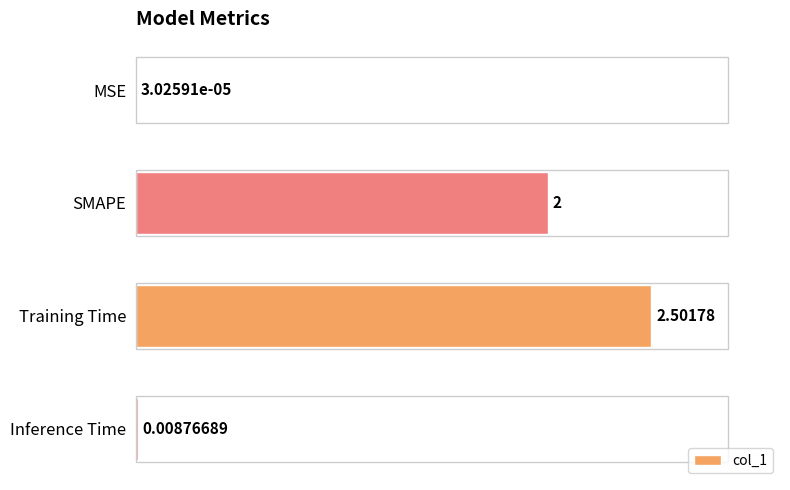

Which has a higher value, Inference Time or Training Time?

Training Time